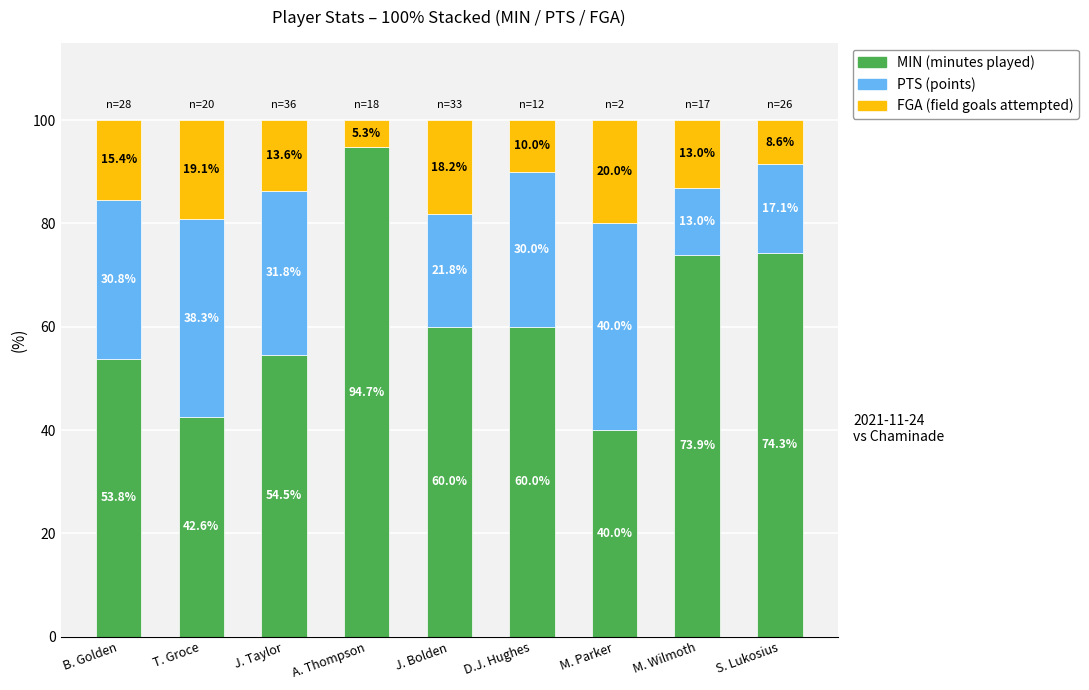

What is the total value across all series at A. Thompson?

100.0